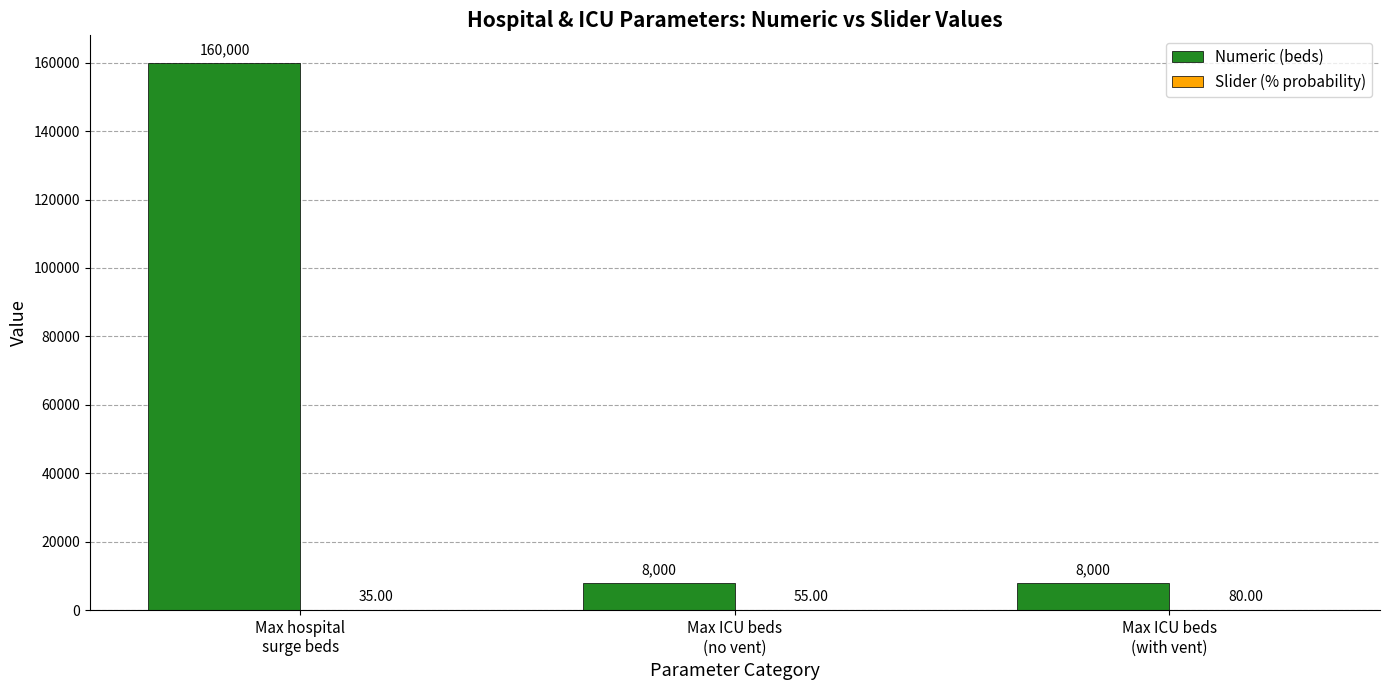

Which series has the widest spread of values?

Numeric (beds)